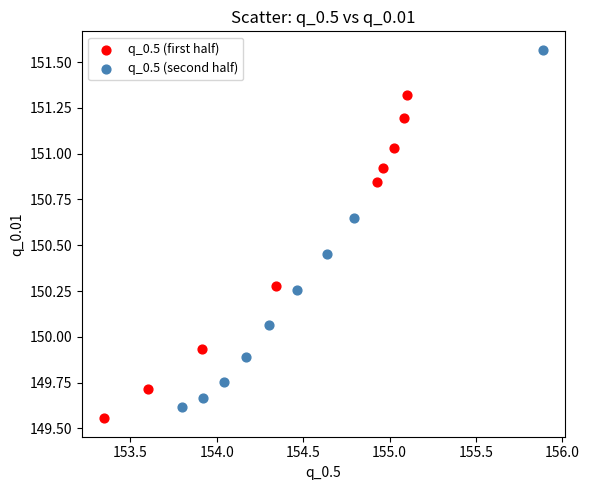

Which series reaches the maximum Y coordinate?

q_0.5 (second half)